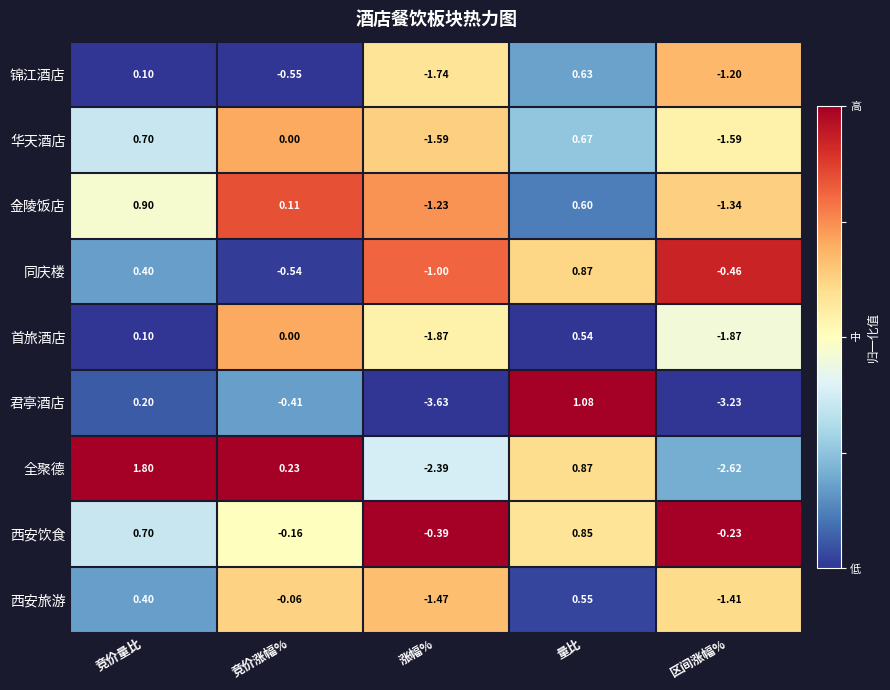

Which category has the highest value in the 锦江酒店 series?

量比